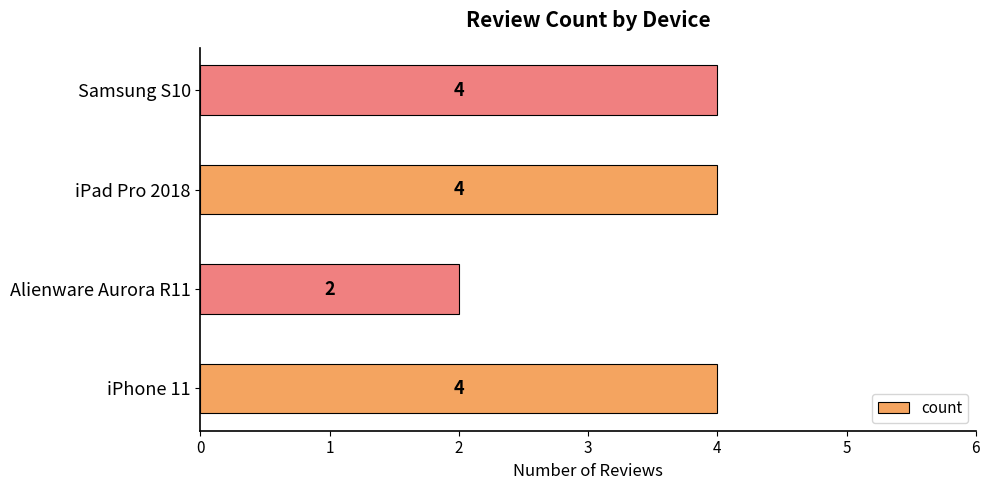

Reading bottom to top, what are all the values shown in this chart?

4	2	4	4